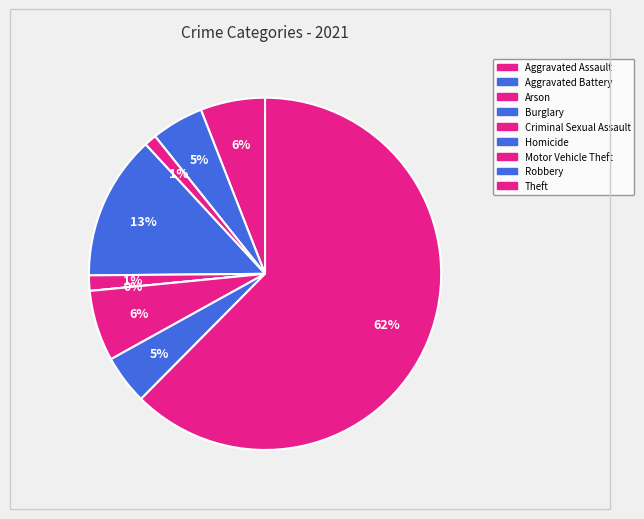

Is it true that Theft is 72% of the pie?

False